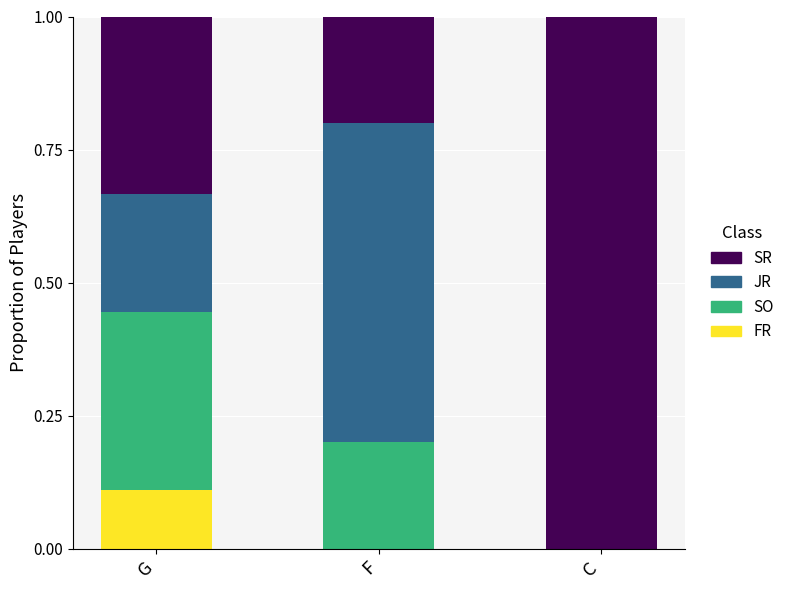

What is the total value across all series at F?

1.0